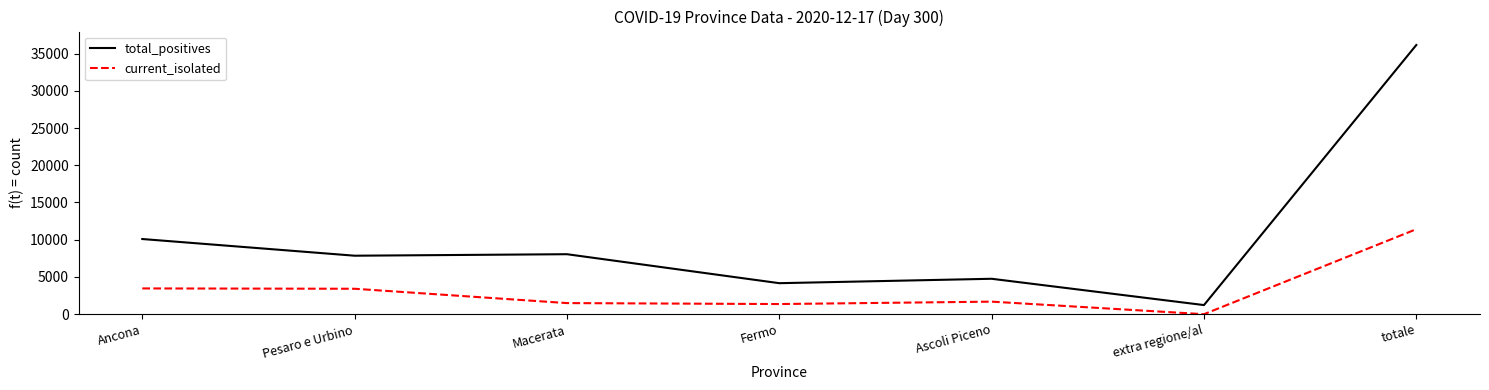

What is the approximate value of current_isolated at Ancona?

3460